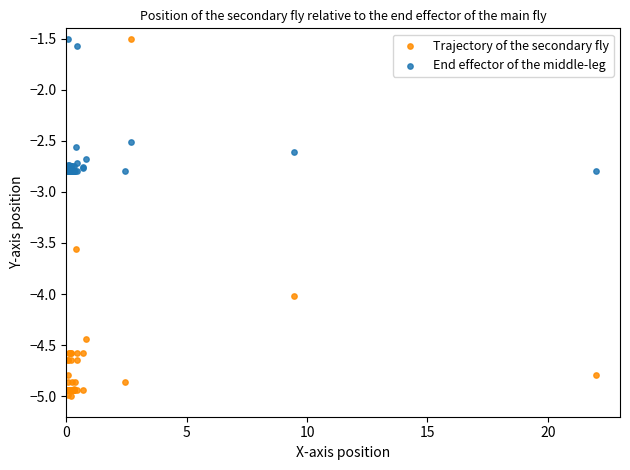

In the End effector of the middle-leg series, what Y value is closest to -2?

-1.6